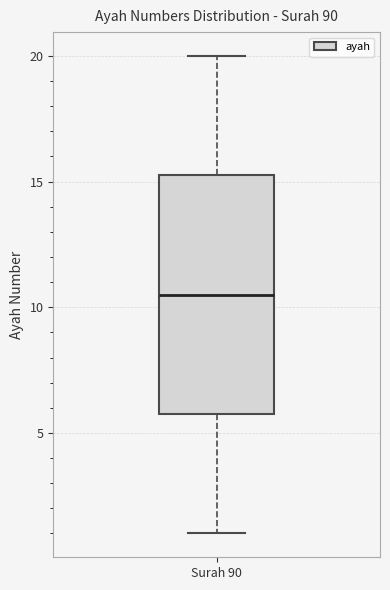

Transcribe this box plot: give where the median line is, the range the box spans, and where the two whiskers end, as read against the y-axis. The values are not printed on the chart, so give them approximately, as read against the axis.

median 10.5, box 6.0 to 15.5, whiskers 1.0 to 20.0